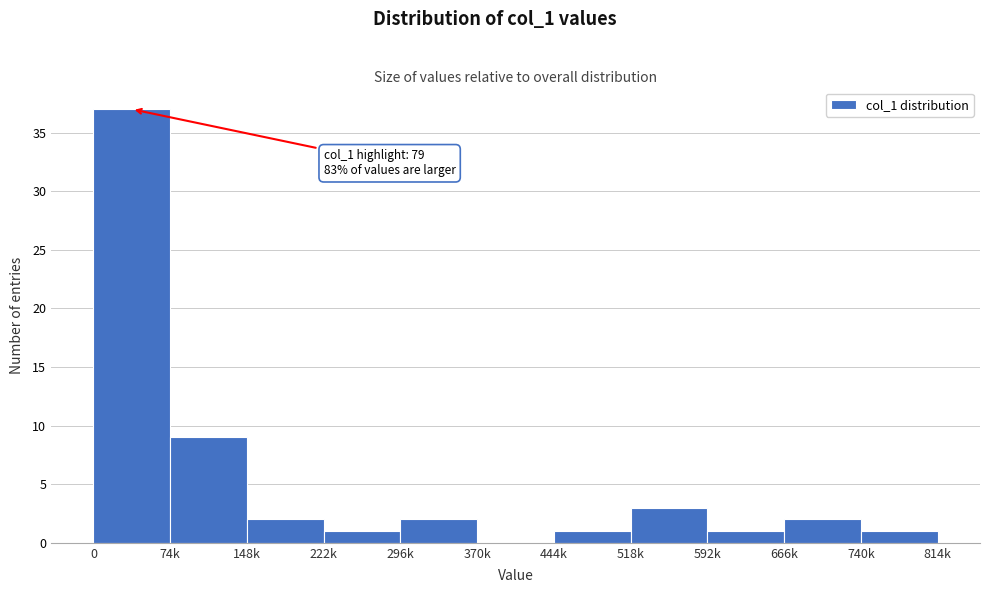

Reading left to right, list all the values displayed in this chart.

0=37	74k=9	148k=2	222k=1	296k=2	370k=0	444k=1	518k=3	592k=1	666k=2	740k=1